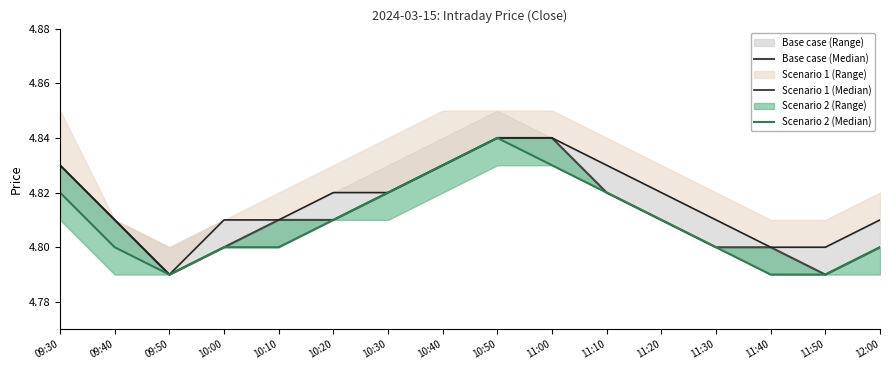

How many interior local valleys does the Base case (Median) series have?

2